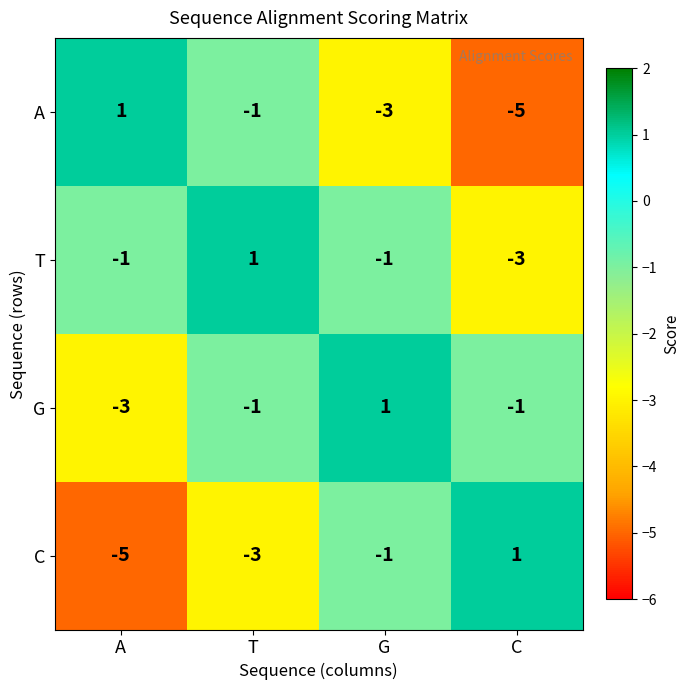

Reading left to right, what are all the values shown in this chart?

A: A=1	T=-1	G=-3	C=-5
T: A=-1	T=1	G=-1	C=-3
G: A=-3	T=-1	G=1	C=-1
C: A=-5	T=-3	G=-1	C=1